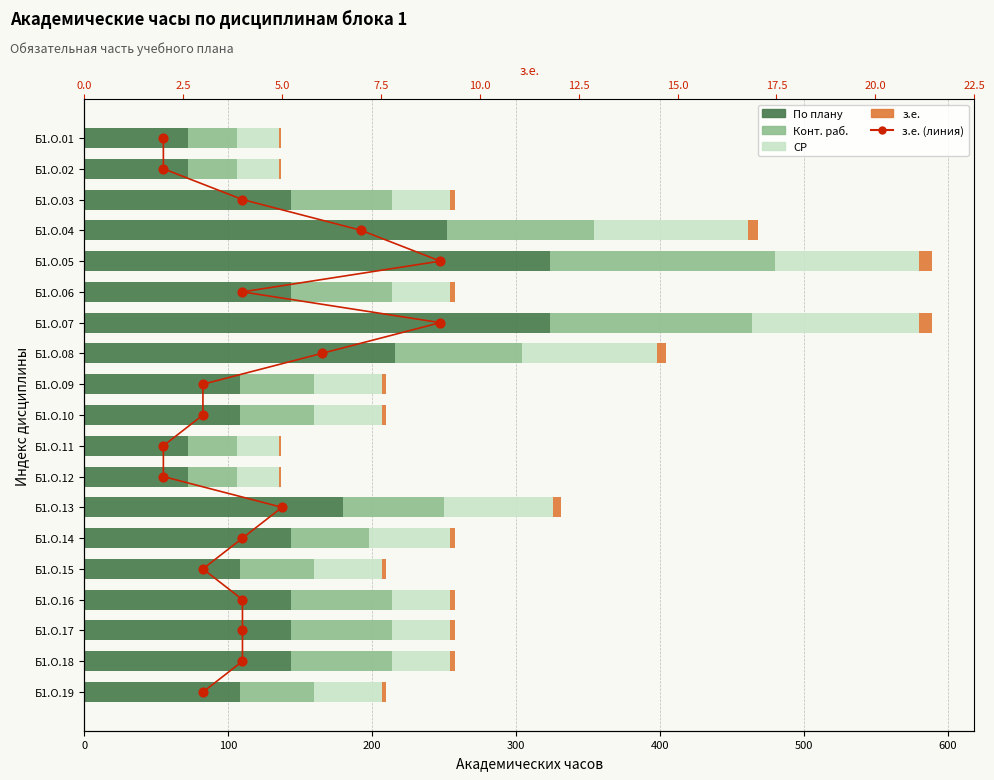

Is the value of з.е. (линия) at 18 greater than the value of з.е. at 400?

Yes